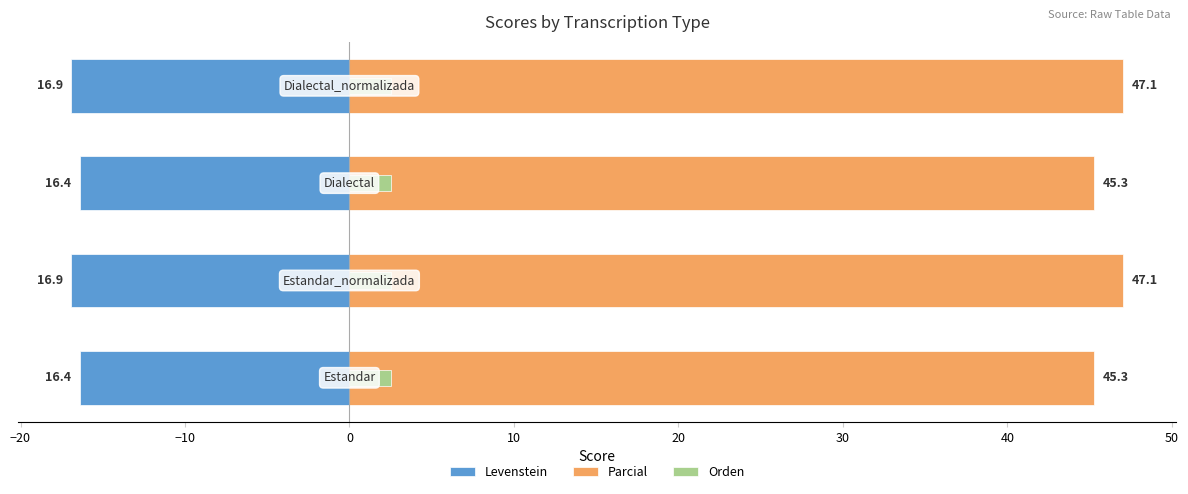

The value of Orden at −20 is 0.1. True or false?

False